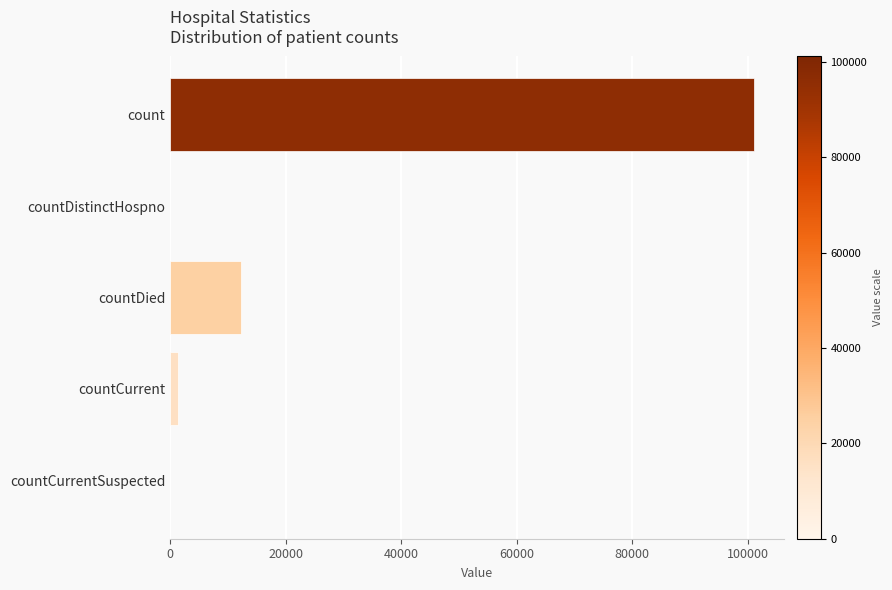

What is the maximum value shown in the chart?

101176